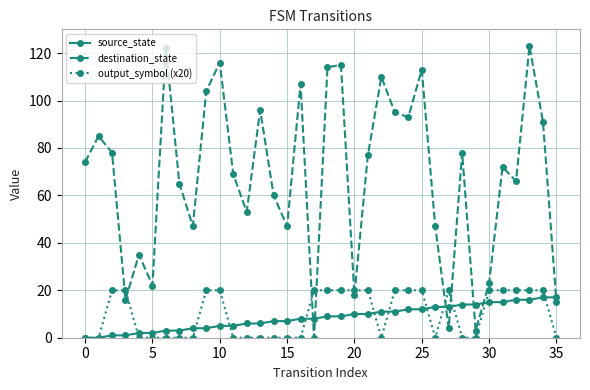

Which series has the largest range (max minus min)?

destination_state